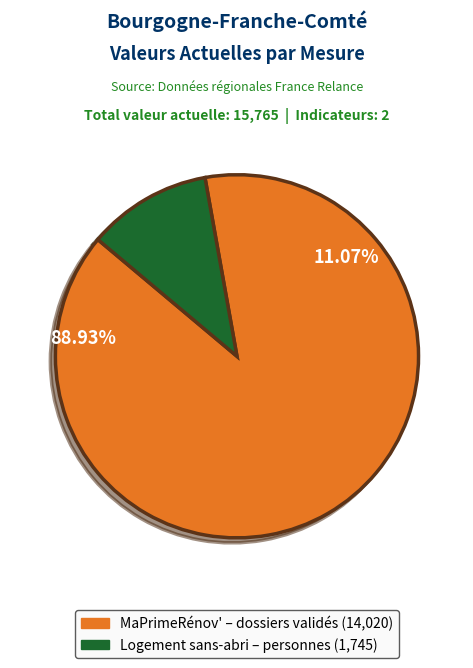

To the nearest percent, what portion does Logement sans-abri represent?

11%